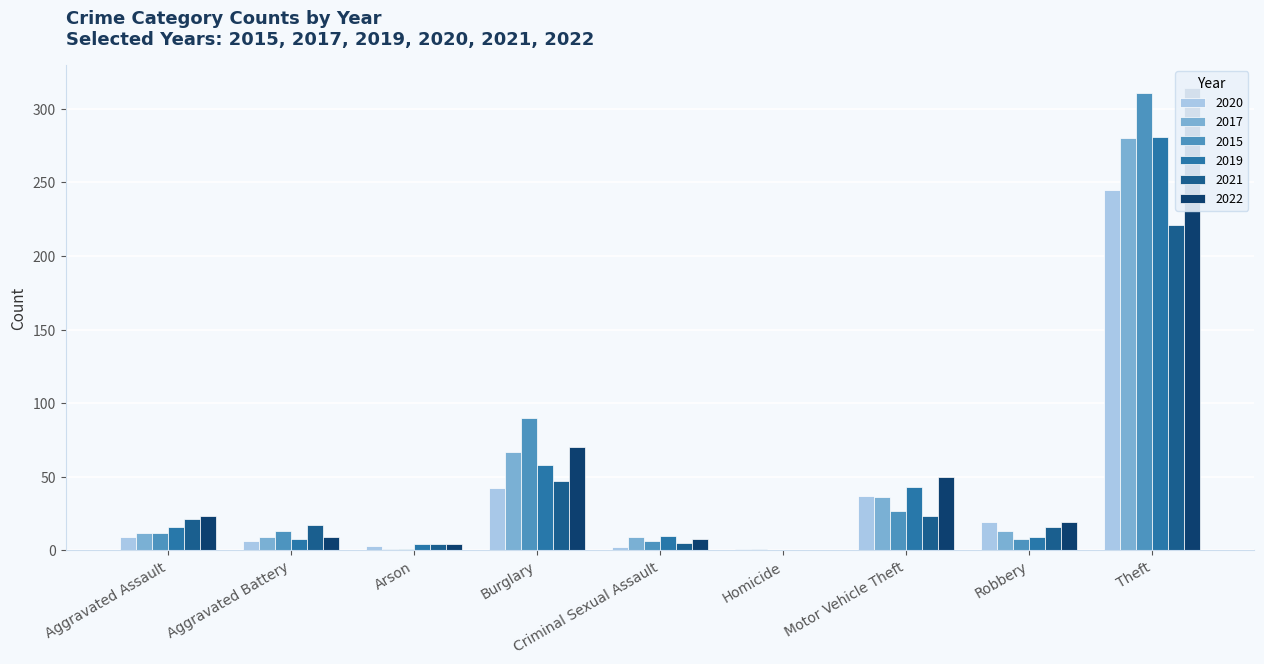

Does the chart contain stacked bars?

No